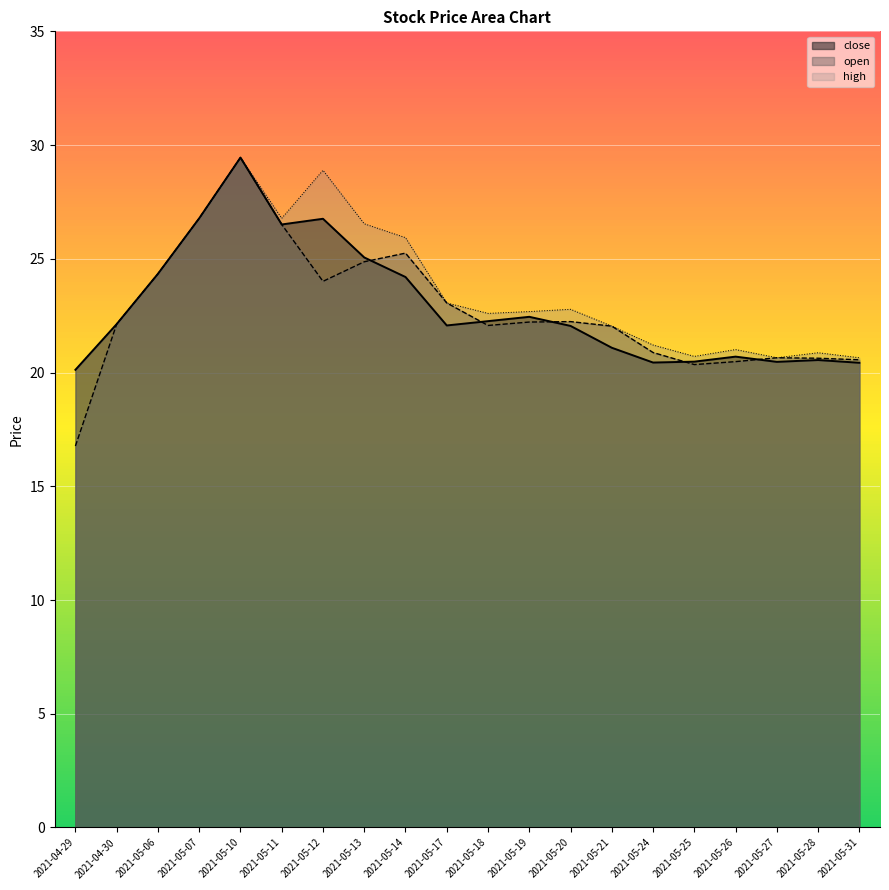

Between 2021-05-18 and 2021-05-27, which series saw the biggest shift?

high